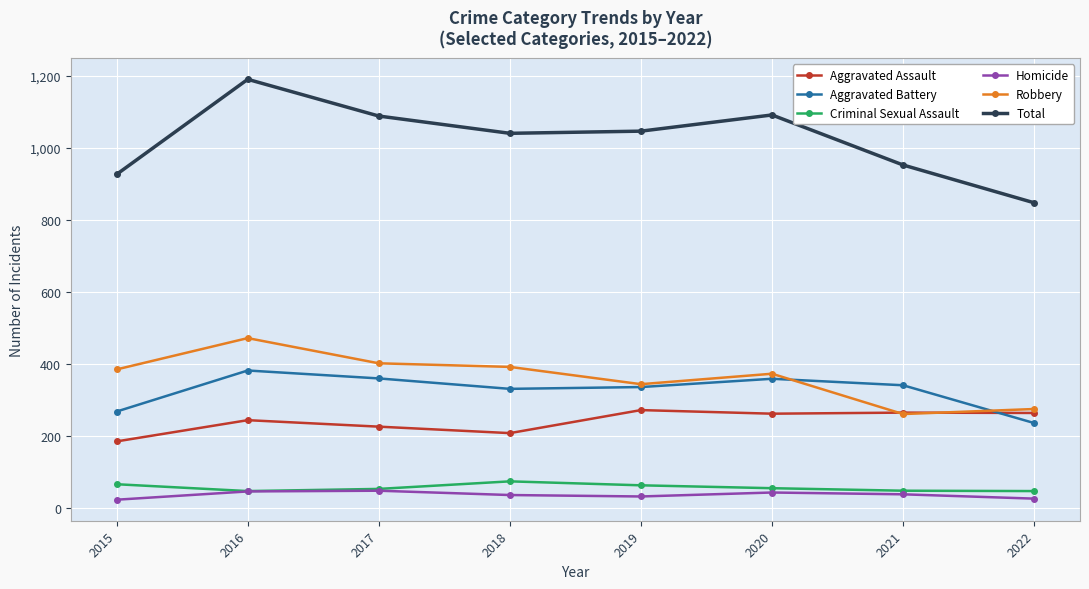

Is the value of Homicide at 2022 greater than the value of Robbery at 2020?

No